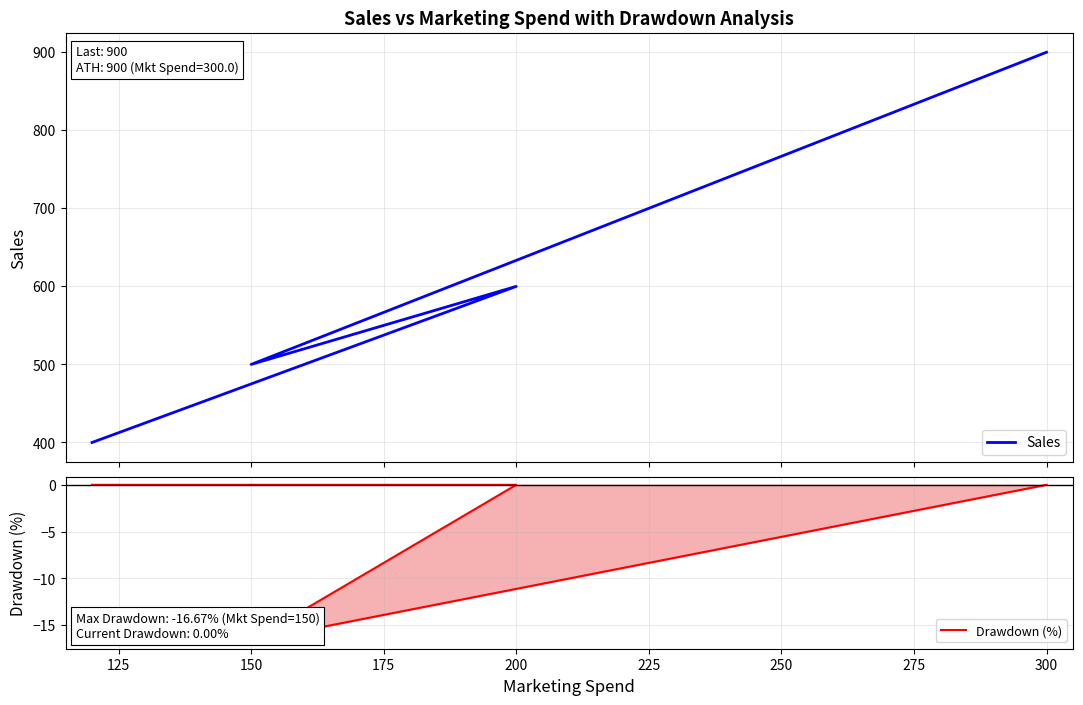

True or false: Drawdown (%) and Sales intersect in this chart.

False